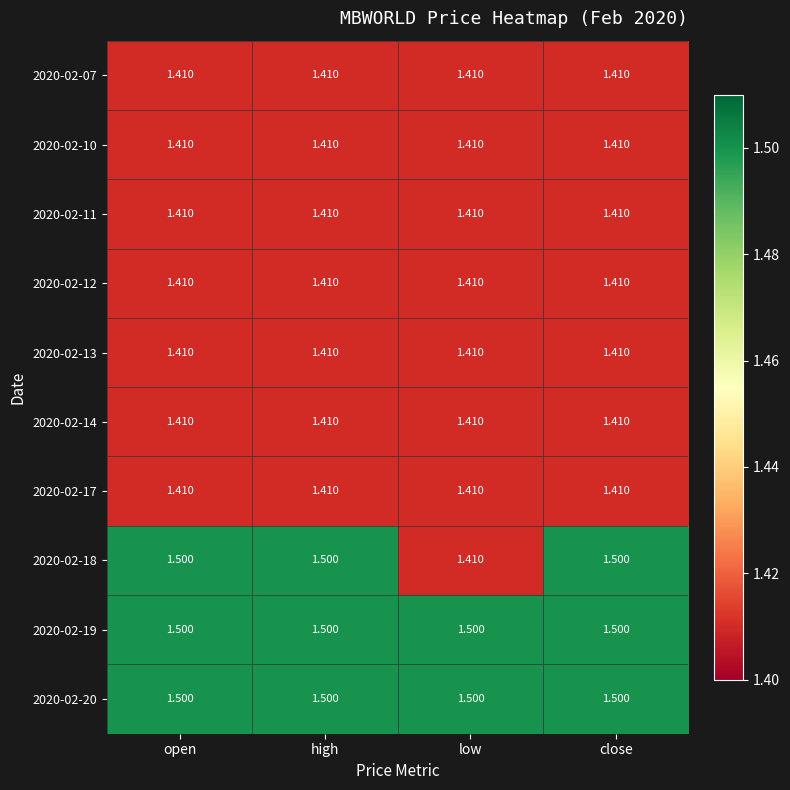

Which series has the largest range (max minus min)?

2020-02-18